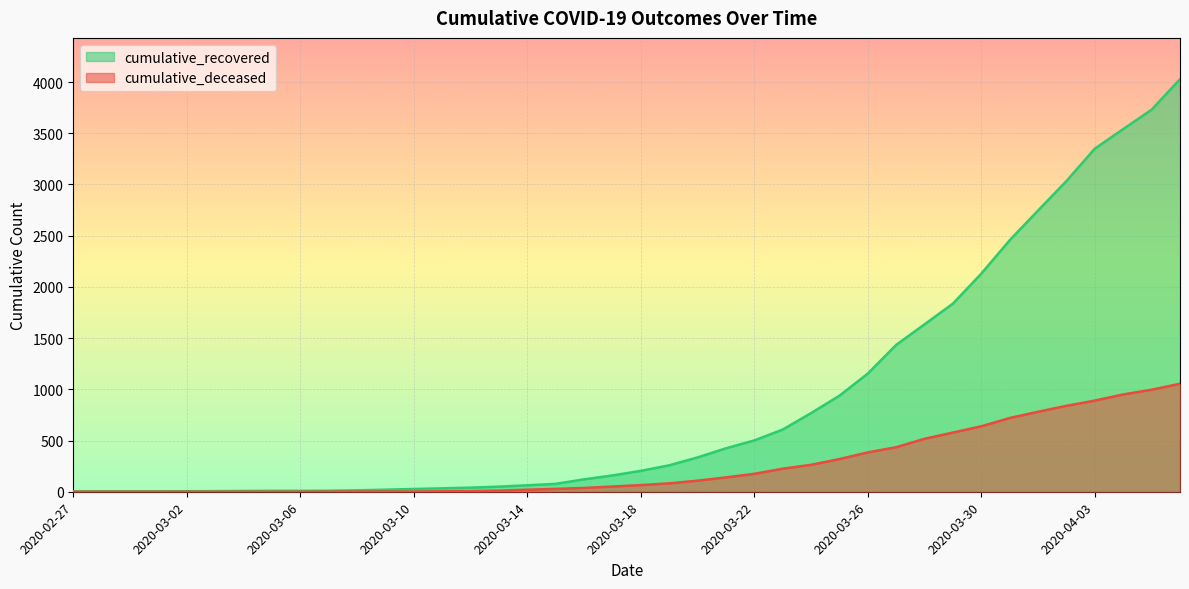

Which series has the largest range (max minus min)?

cumulative_recovered